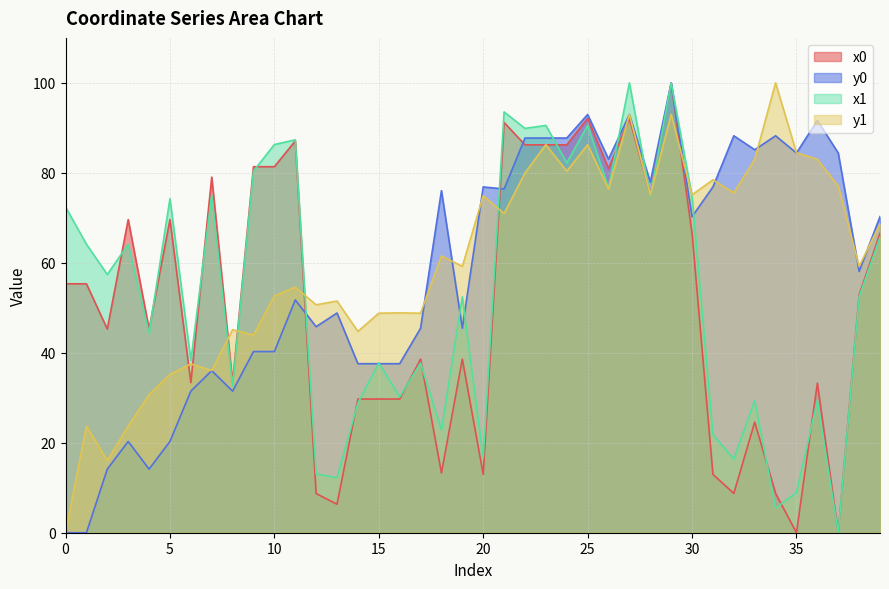

Which label corresponds to the smallest value in the chart?

35